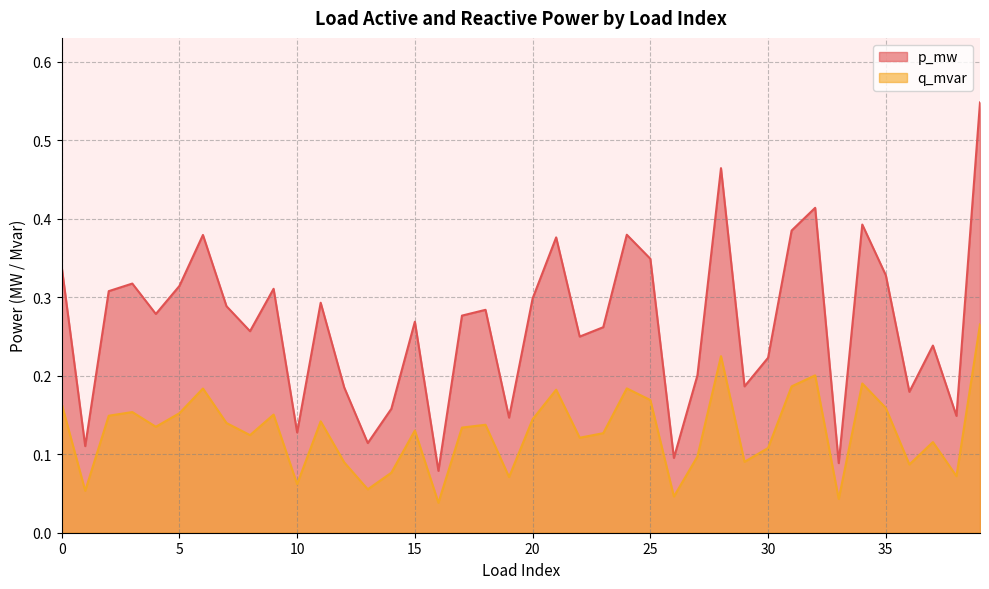

Where is p_mw nearest to the value 0?

16